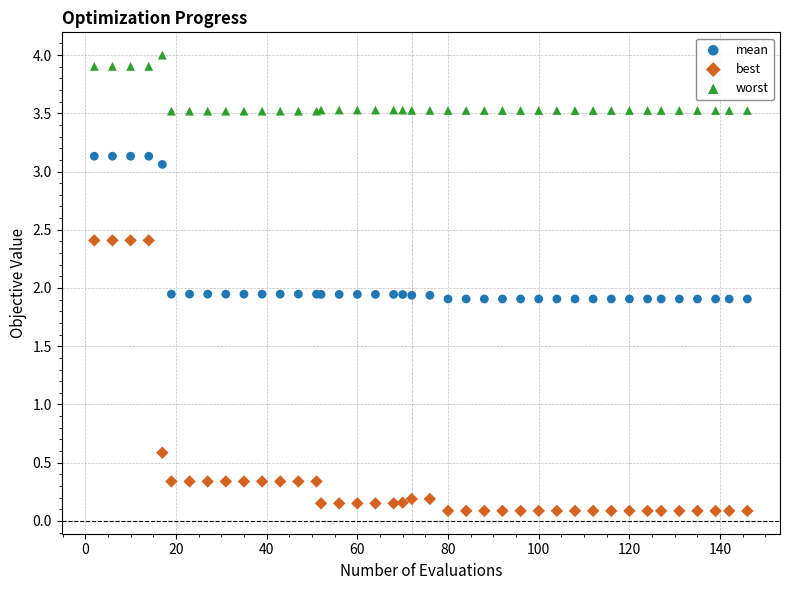

Which series has the widest spread of Y values?

best